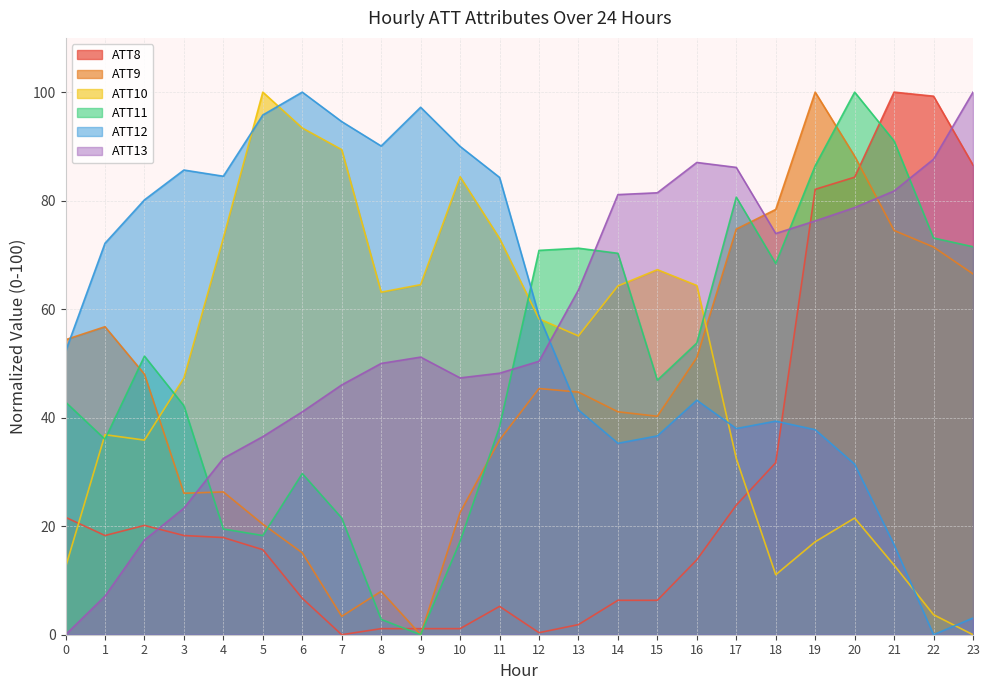

Between which two adjacent categories do ATT11 and ATT12 first intersect?

11 and 12